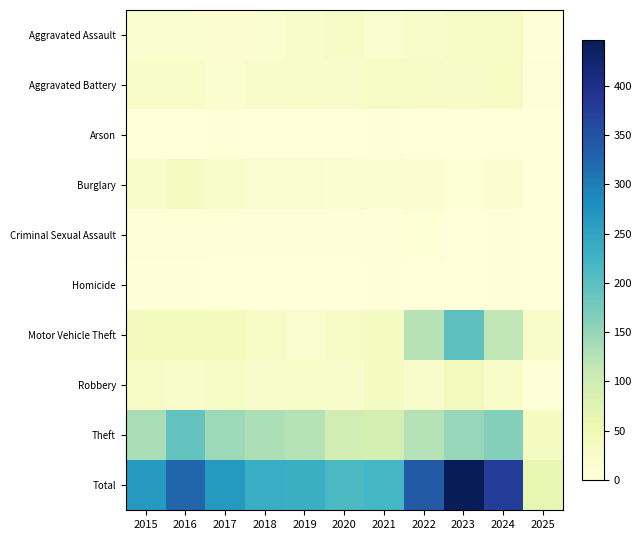

Rank the series by their maximum value, from highest to lowest.

Total, Motor Vehicle Theft, Theft, Robbery, Burglary, Aggravated Battery, Aggravated Assault, Criminal Sexual Assault, Homicide, Arson